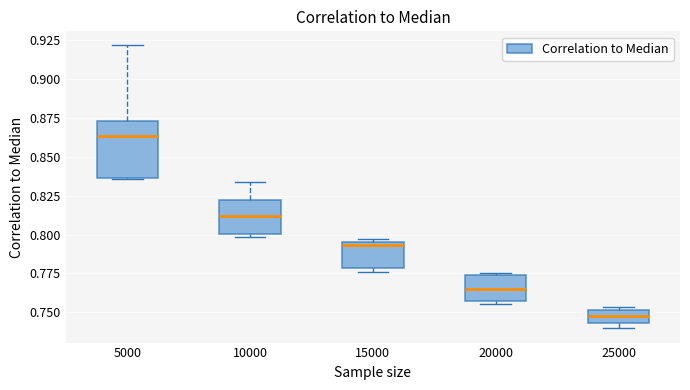

Which box's median line is the lowest?

25000